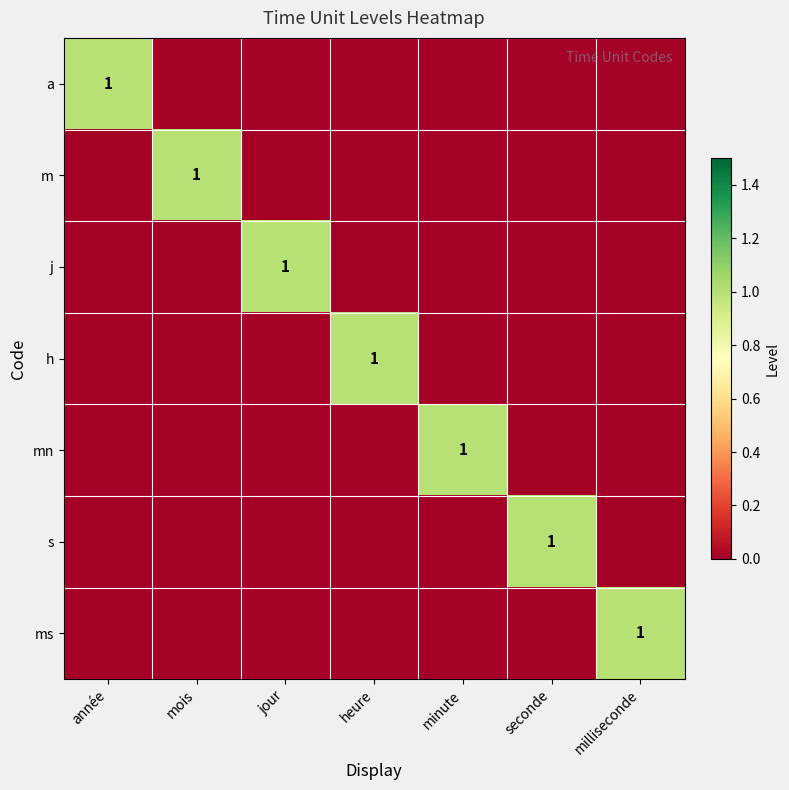

The value of h at heure is 0. True or false?

False